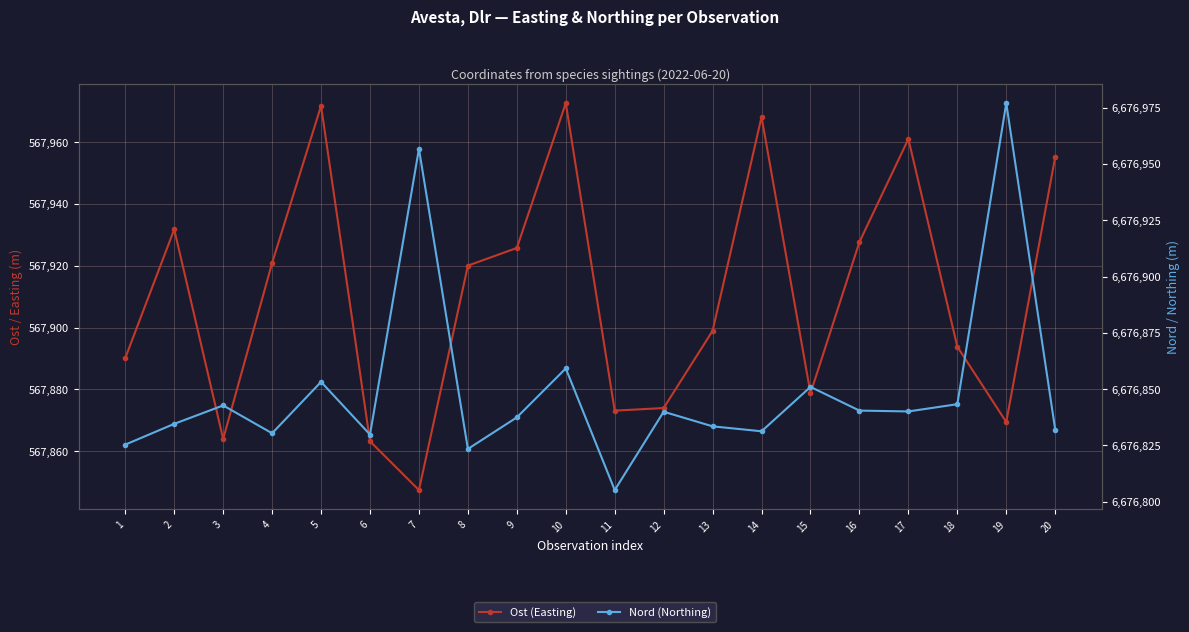

At which label is Ost (Easting) closest to 567910?

8